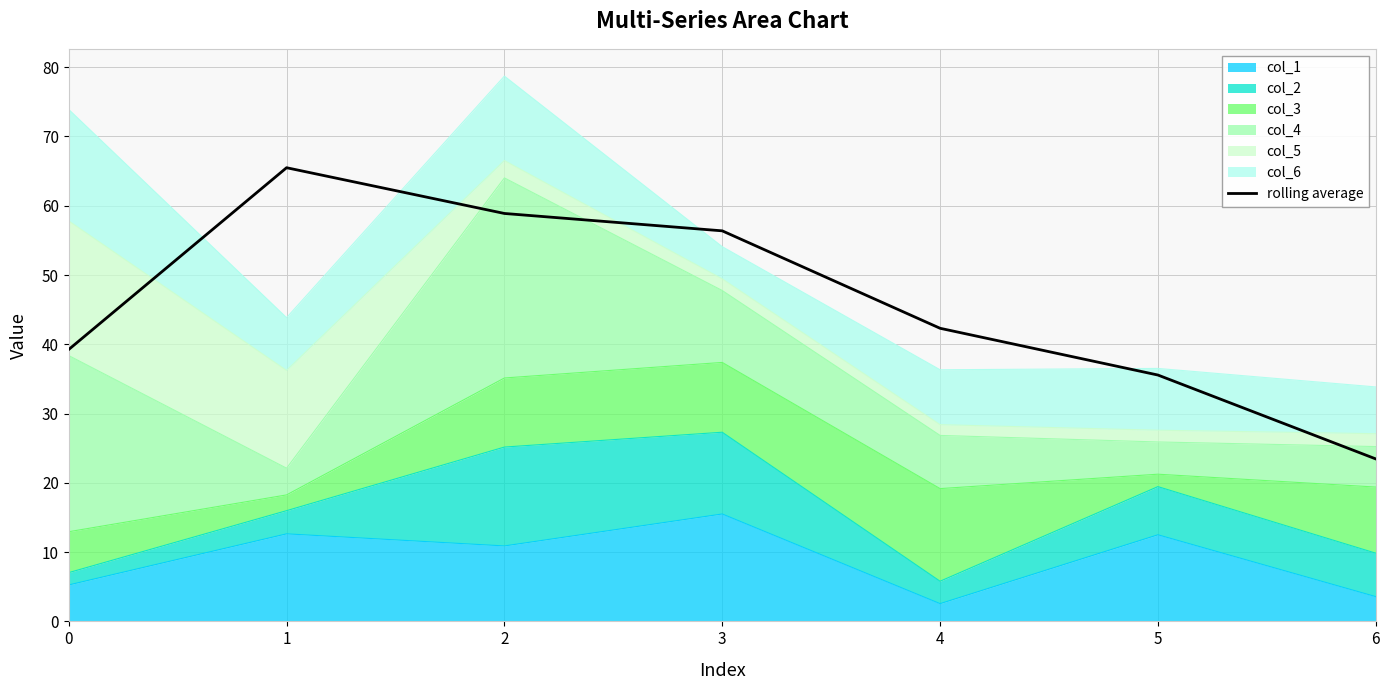

How many lines are shown in the chart?

1